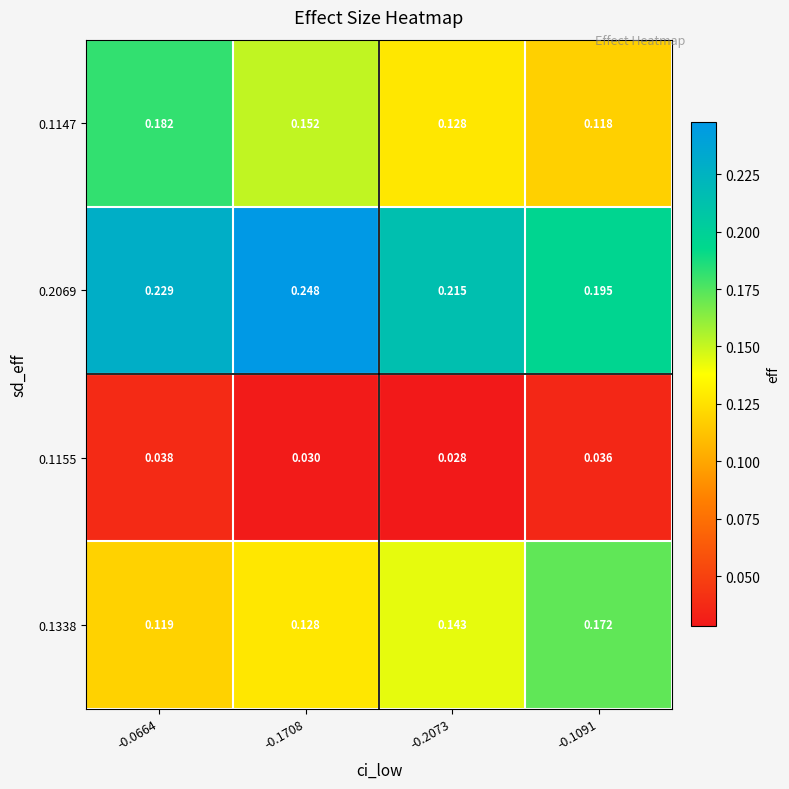

Is the value of 0.1338 at -0.2073 greater than the value of 0.1155 at -0.0664?

Yes